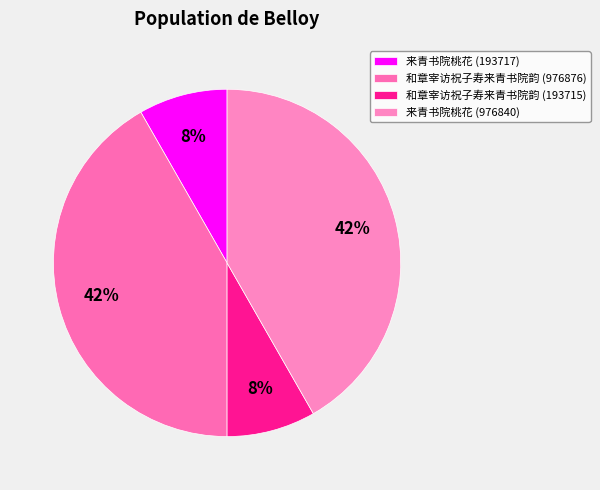

Which category has the biggest portion of the pie?

和章宰访祝子寿来青书院韵 (976876)